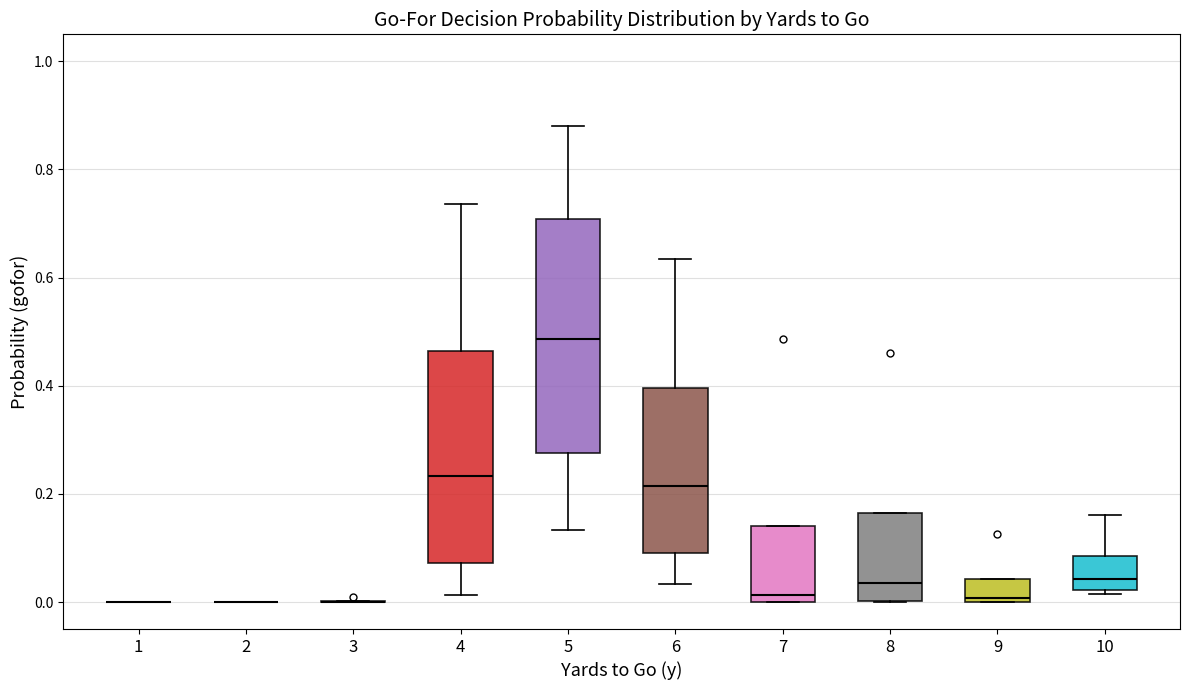

Reading left to right, read every box against the y-axis: the position of its median line, the range the box covers, and the ends of its whiskers. The values are not printed on the chart, so give them approximately, as read against the axis.

1: box collapsed to a line at 0.00, whiskers 0.00 to 0.00
2: box collapsed to a line at 0.00, whiskers 0.00 to 0.00
3: box collapsed to a line at 0.00, whiskers 0.00 to 0.00
4: median 0.24, box 0.08 to 0.46, whiskers 0.02 to 0.74
5: median 0.48, box 0.28 to 0.70, whiskers 0.14 to 0.88
6: median 0.22, box 0.10 to 0.40, whiskers 0.04 to 0.64
7: median 0.02, box 0.00 to 0.14, whiskers 0.00 to 0.14
8: median 0.04, box 0.00 to 0.16, whiskers 0.00 to 0.16
9: median 0.00 (just above the box's lower edge), box 0.00 to 0.04, whiskers 0.00 to 0.04
10: median 0.04, box 0.02 to 0.08, whiskers 0.02 (just below the box's lower edge) to 0.16